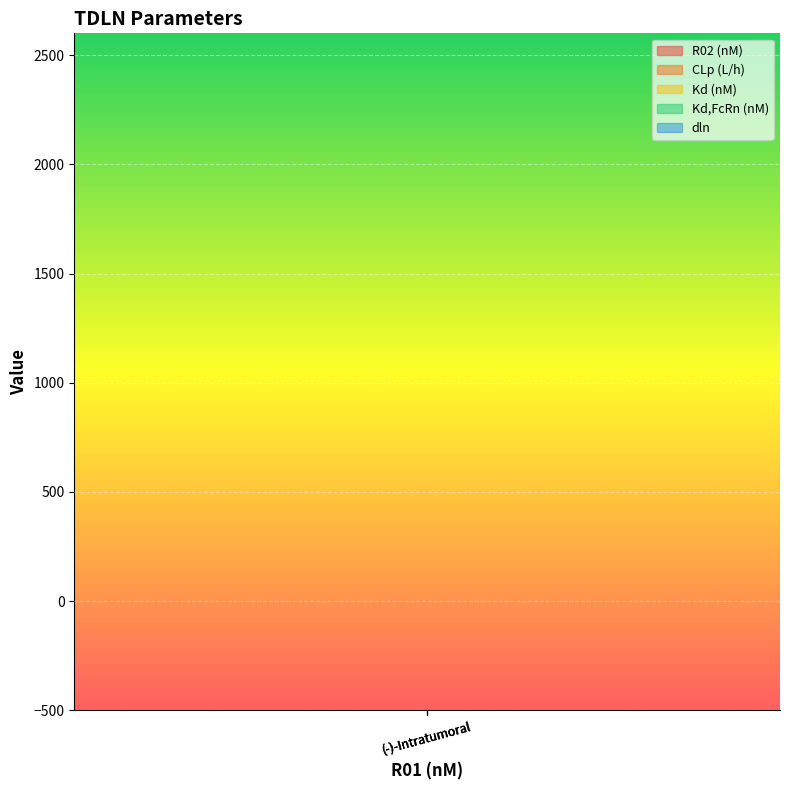

The Kd (nM) series shows 8.9 at (+)-Intratumoral. True or false?

False